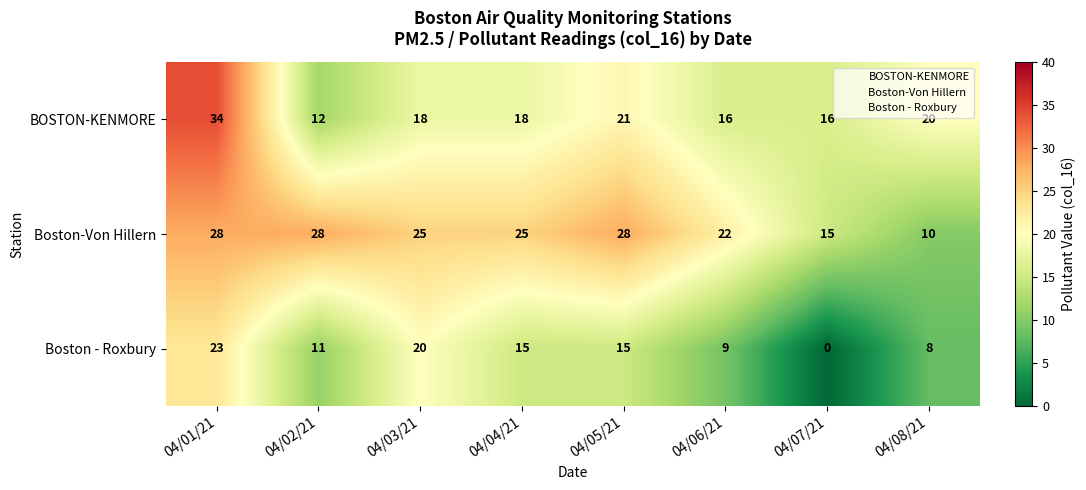

Is it true that Boston-Von Hillern equals 33 at 04/03/21?

False